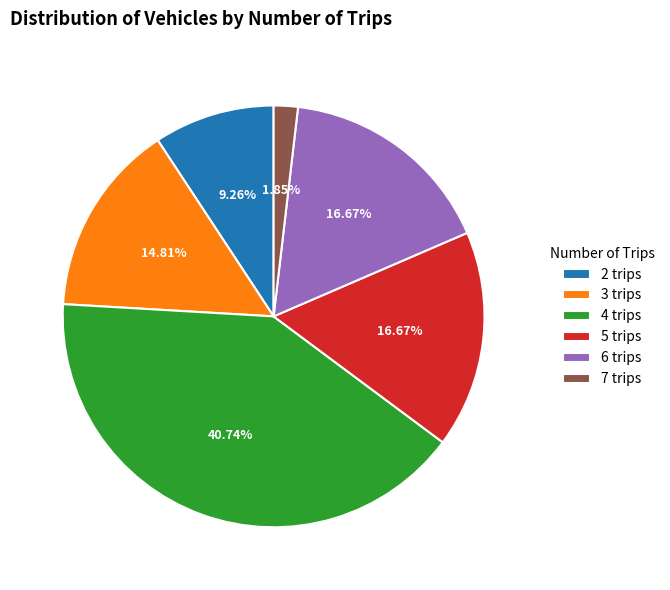

True or false: 4 trips accounts for 41% of the total.

True